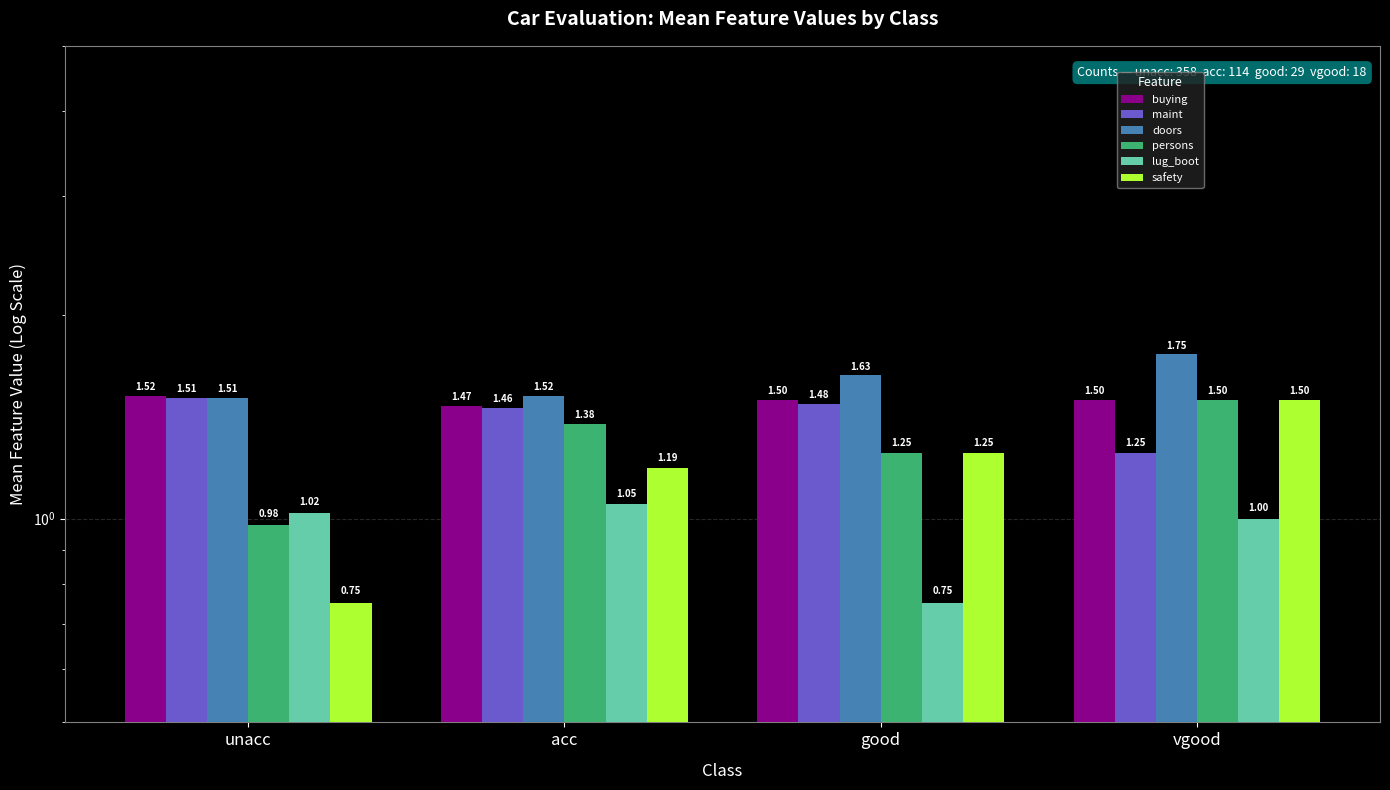

What is the total value across all series at acc?

8.1